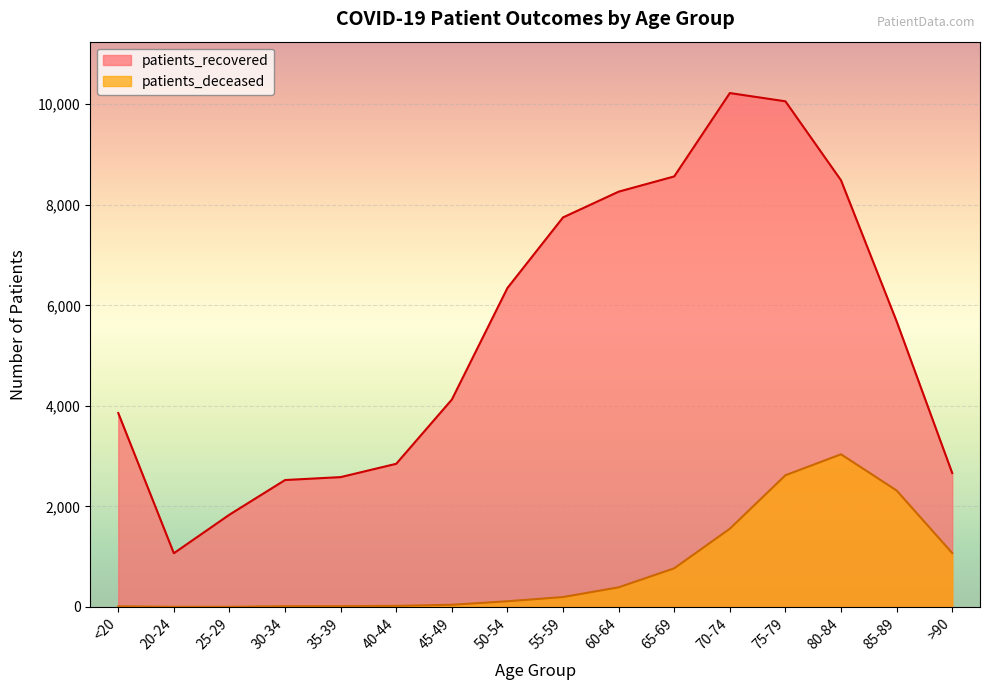

What is the greatest value displayed?

10221